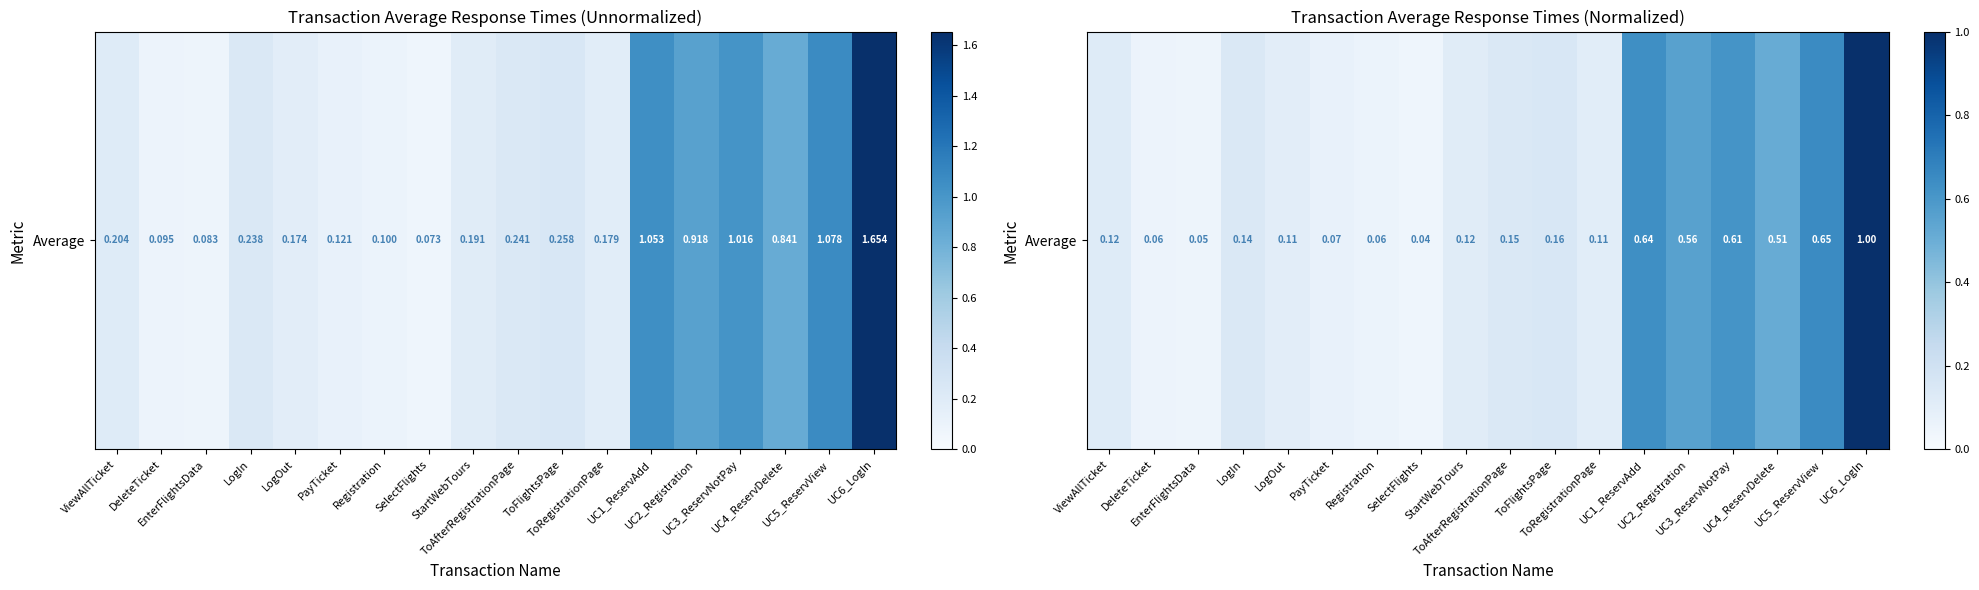

Rank the categories by value from lowest to highest.

SelectFlights, EnterFlightsData, DeleteTicket, Registration, PayTicket, LogOut, ToRegistrationPage, StartWebTours, ViewAllTicket, LogIn, ToAfterRegistrationPage, ToFlightsPage, UC4_ReservDelete, UC2_Registration, UC3_ReservNotPay, UC1_ReservAdd, UC5_ReservView, UC6_LogIn